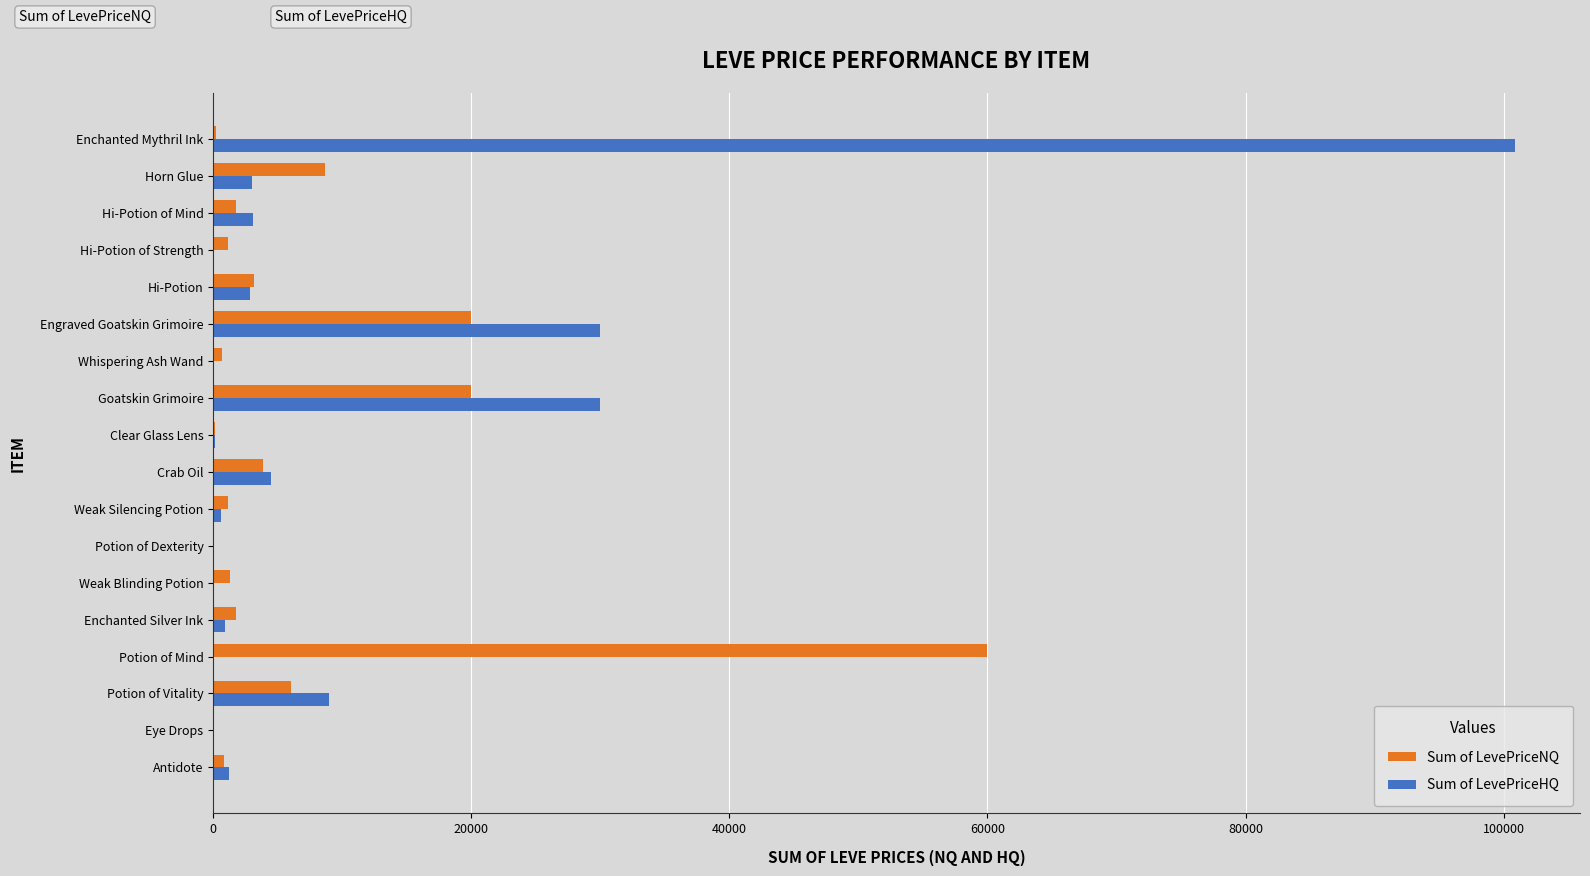

Is it true that Sum of LevePriceHQ equals 0.0 at Potion of Mind?

True